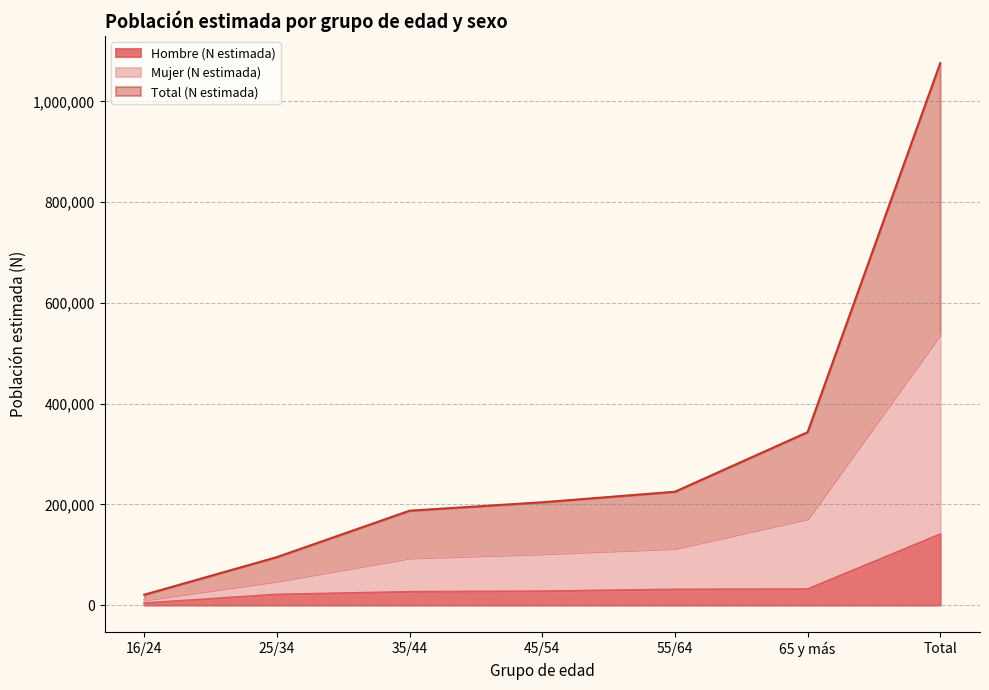

True or false: Hombre (N estimada) and Total (N estimada) cross at least once.

False